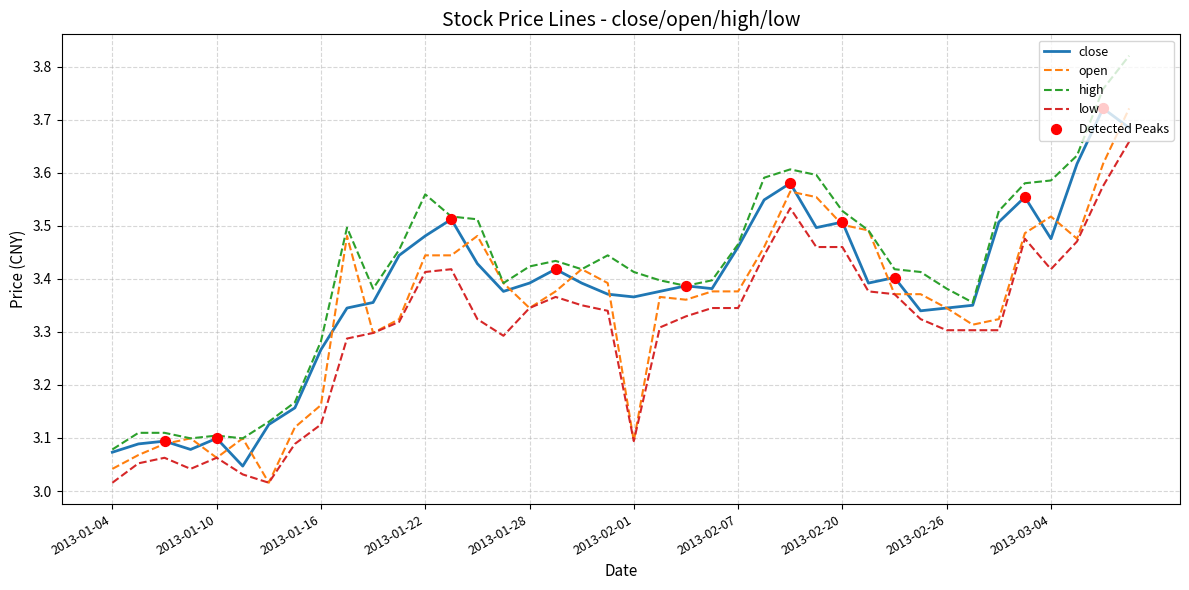

Which series has the largest total across all categories?

high